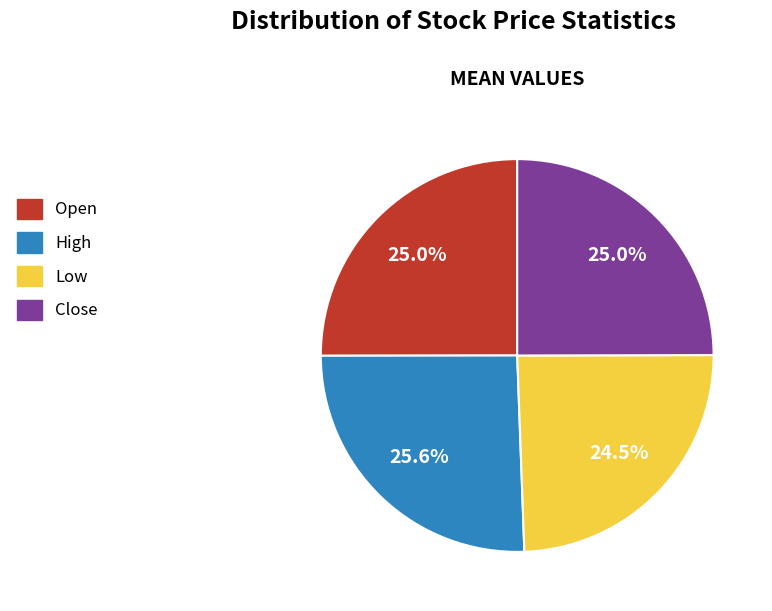

Is Open the majority of the pie?

No